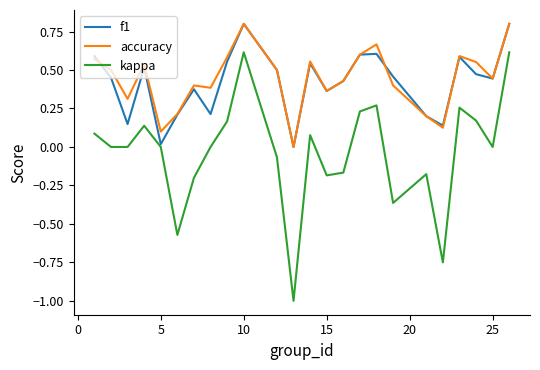

What is the greatest value displayed?

0.8